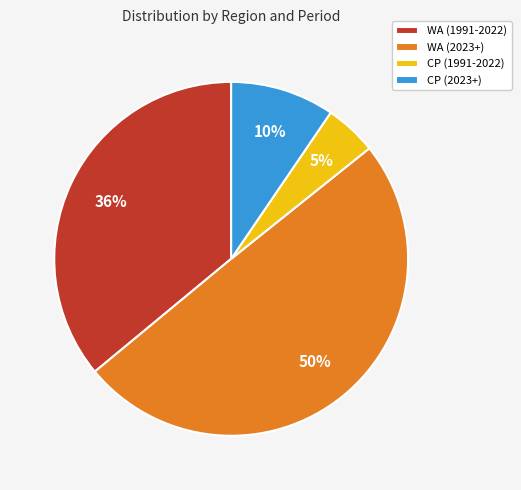

To the nearest percent, what percentage of the pie is WA (1991-2022)?

36%